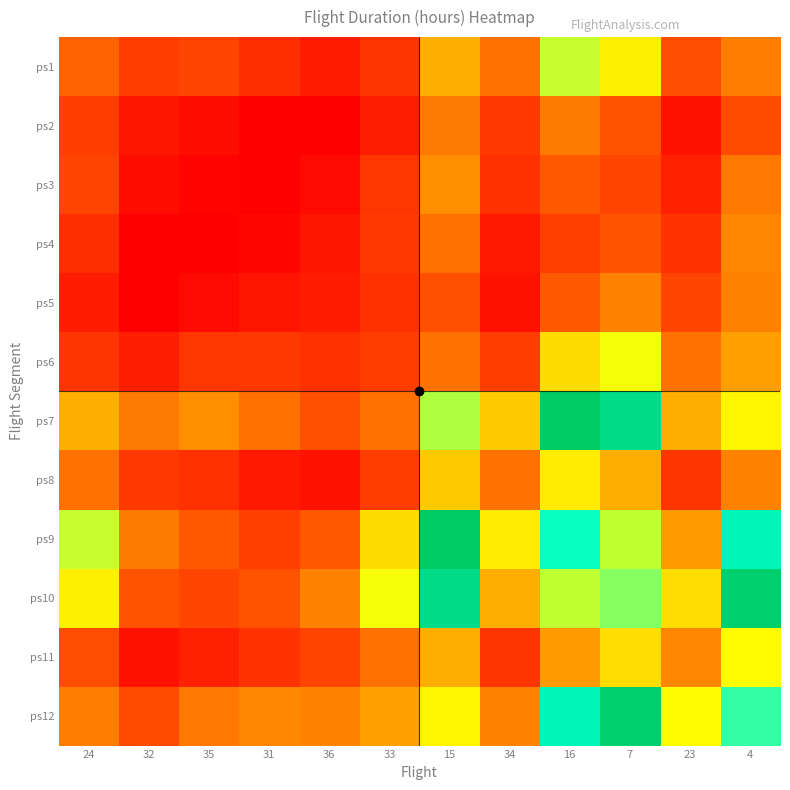

Between 23 and 7, which is larger?

7